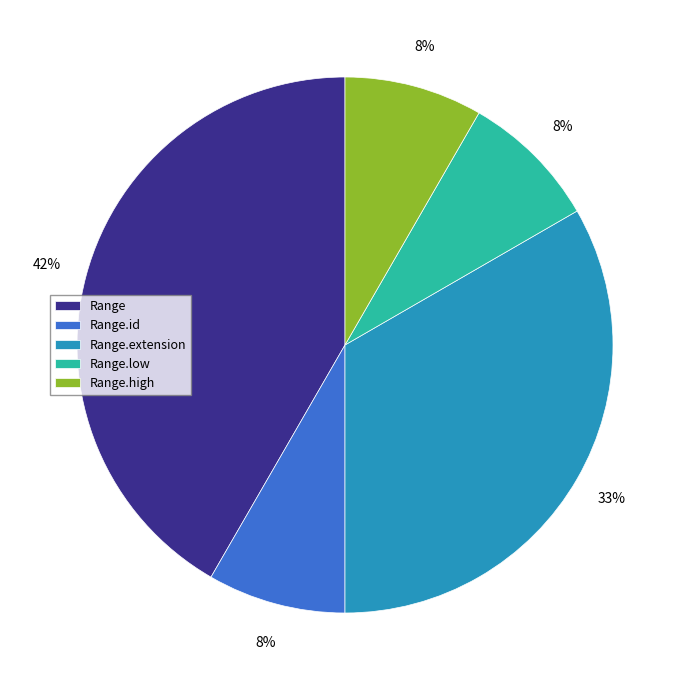

What is the largest slice in the pie chart?

Range